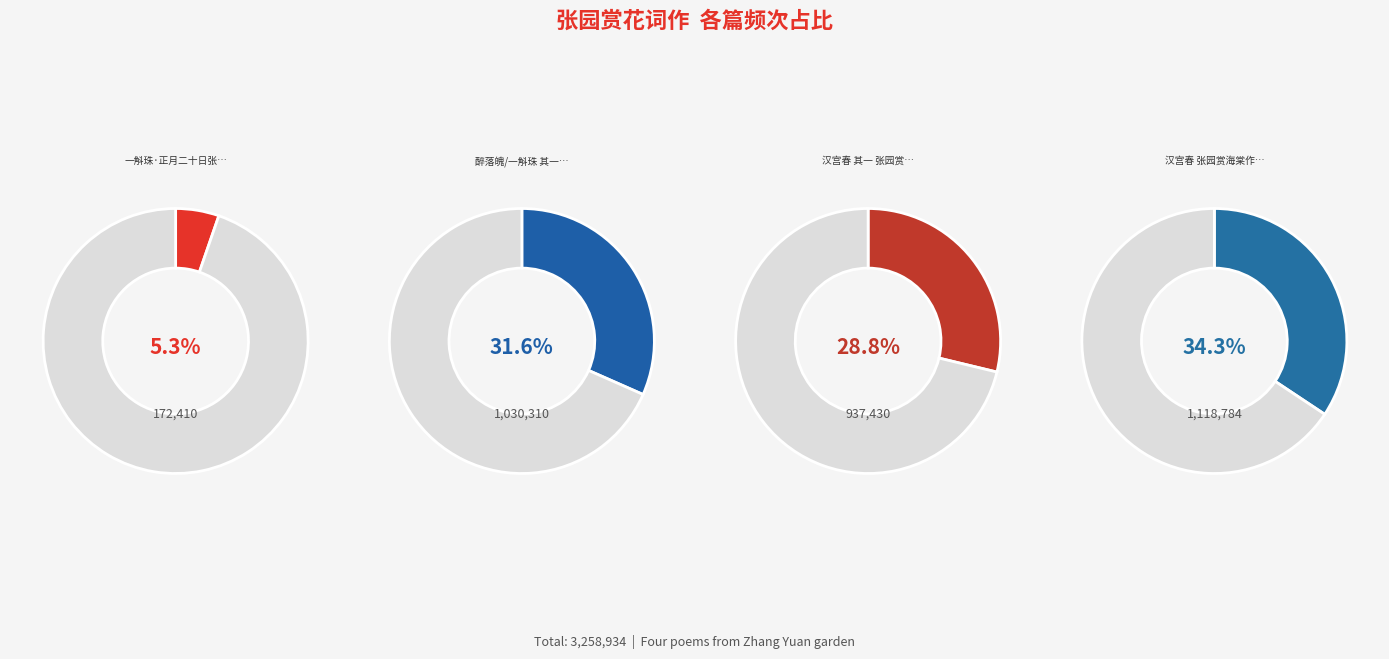

Is the sum of 醉落魄/一斛珠 其一 正月二十日张园赏海赏作 and 汉宫春 张园赏海棠作，园故蜀燕王宫也 greater than half?

Yes